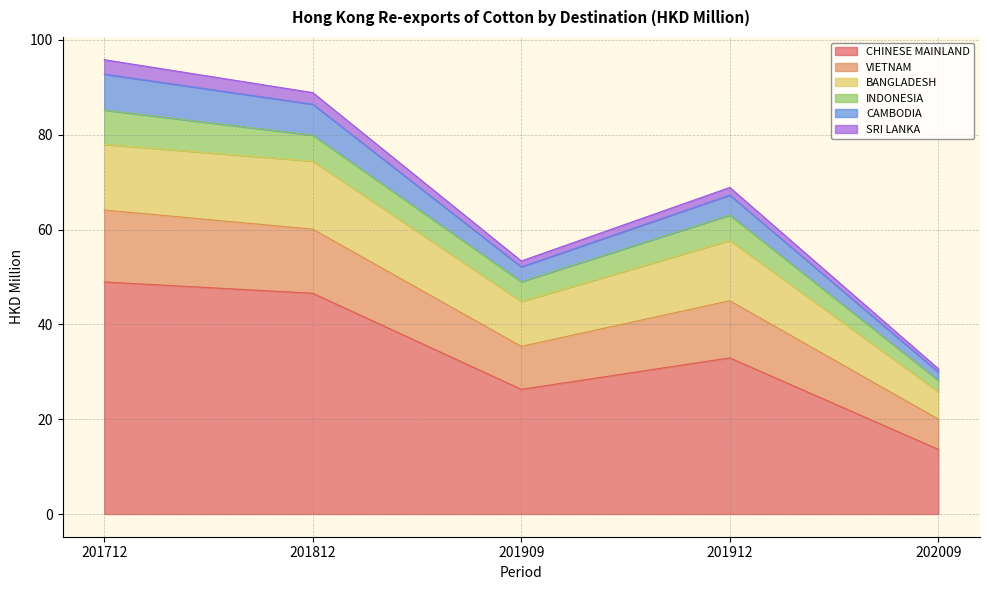

The CHINESE MAINLAND series shows 20.8 at 201912. True or false?

False